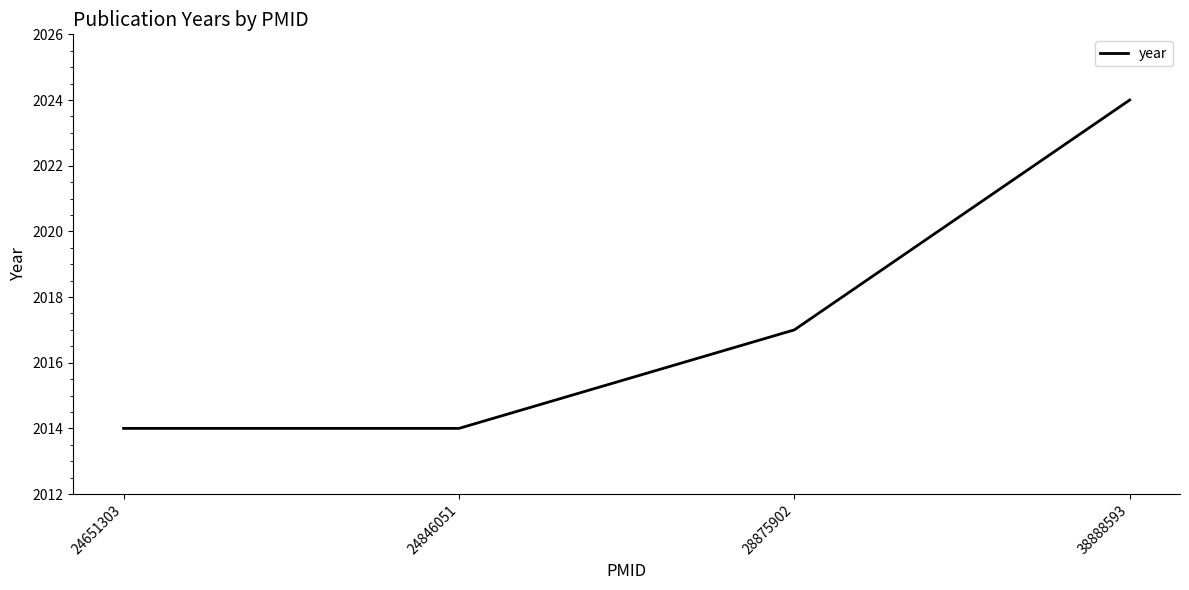

What is the sum of the values at 24846051 and 28875902?

4031